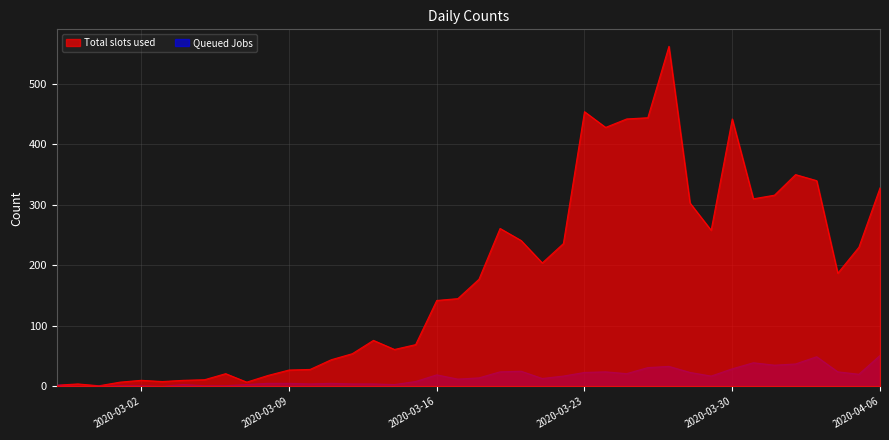

Is the value of Queued Jobs at 2020-04-01 greater than the value of Total slots used at 2020-04-04?

No